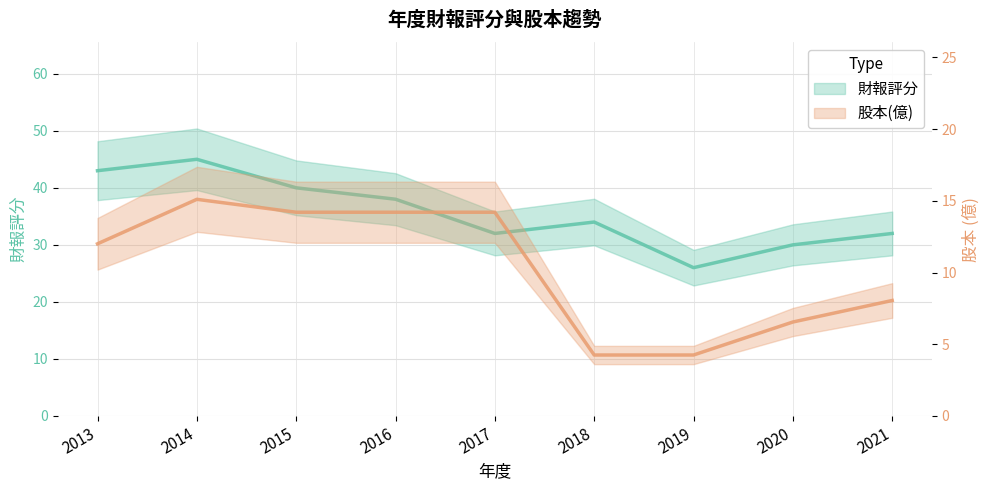

Which label corresponds to the smallest value in the chart?

2018